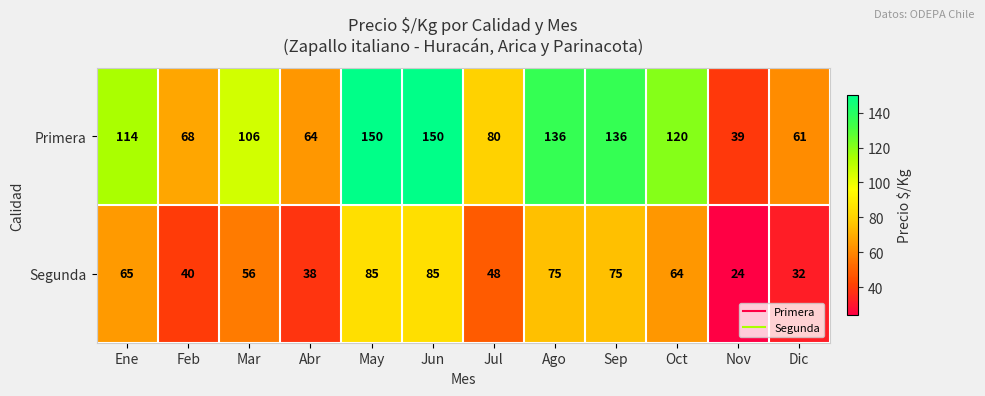

What is the difference between the second highest and minimum values in the Primera series?

111